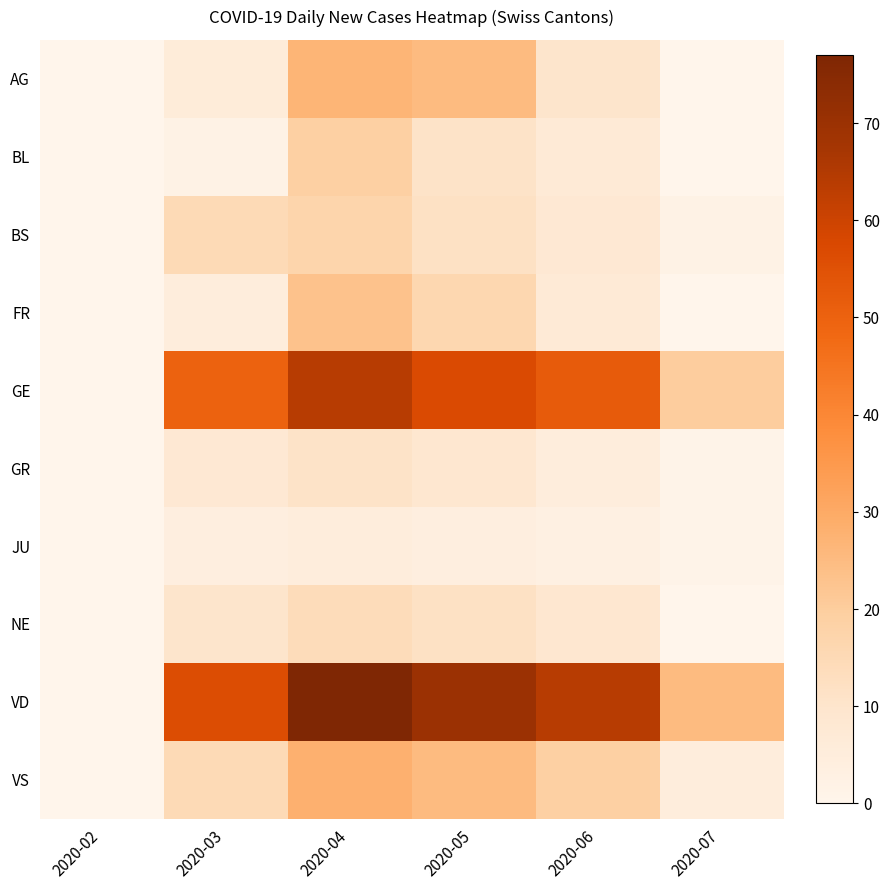

Between 2020-04 and 2020-05, which is larger?

2020-04